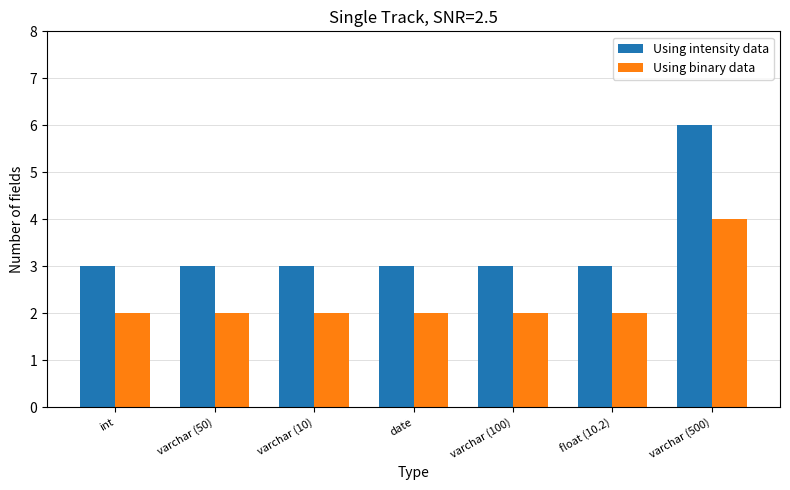

The value of Using binary data at int is 3. True or false?

False